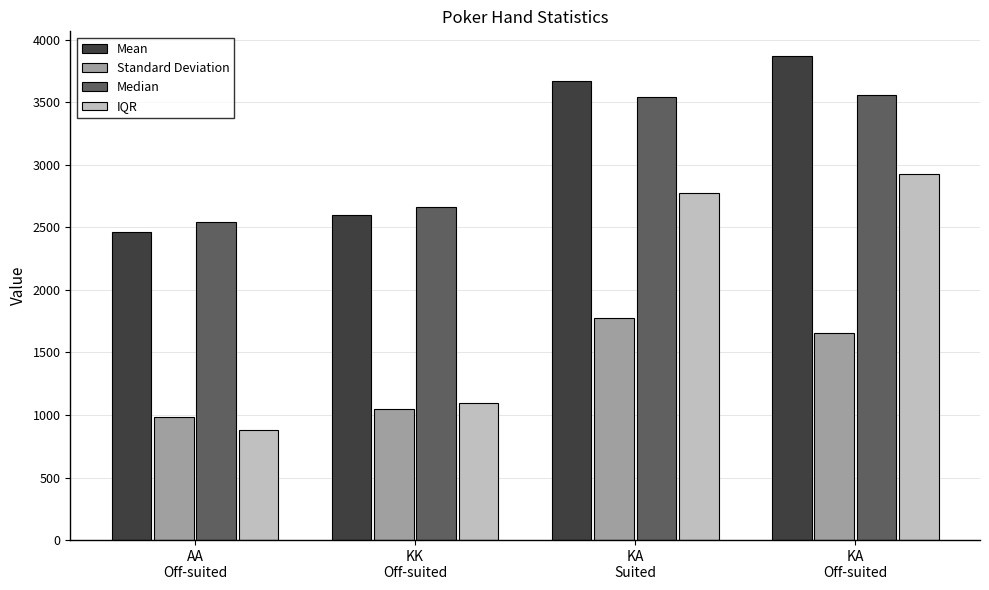

What is the difference between the IQR values at KK
Off-suited and KA
Off-suited?

1828.0